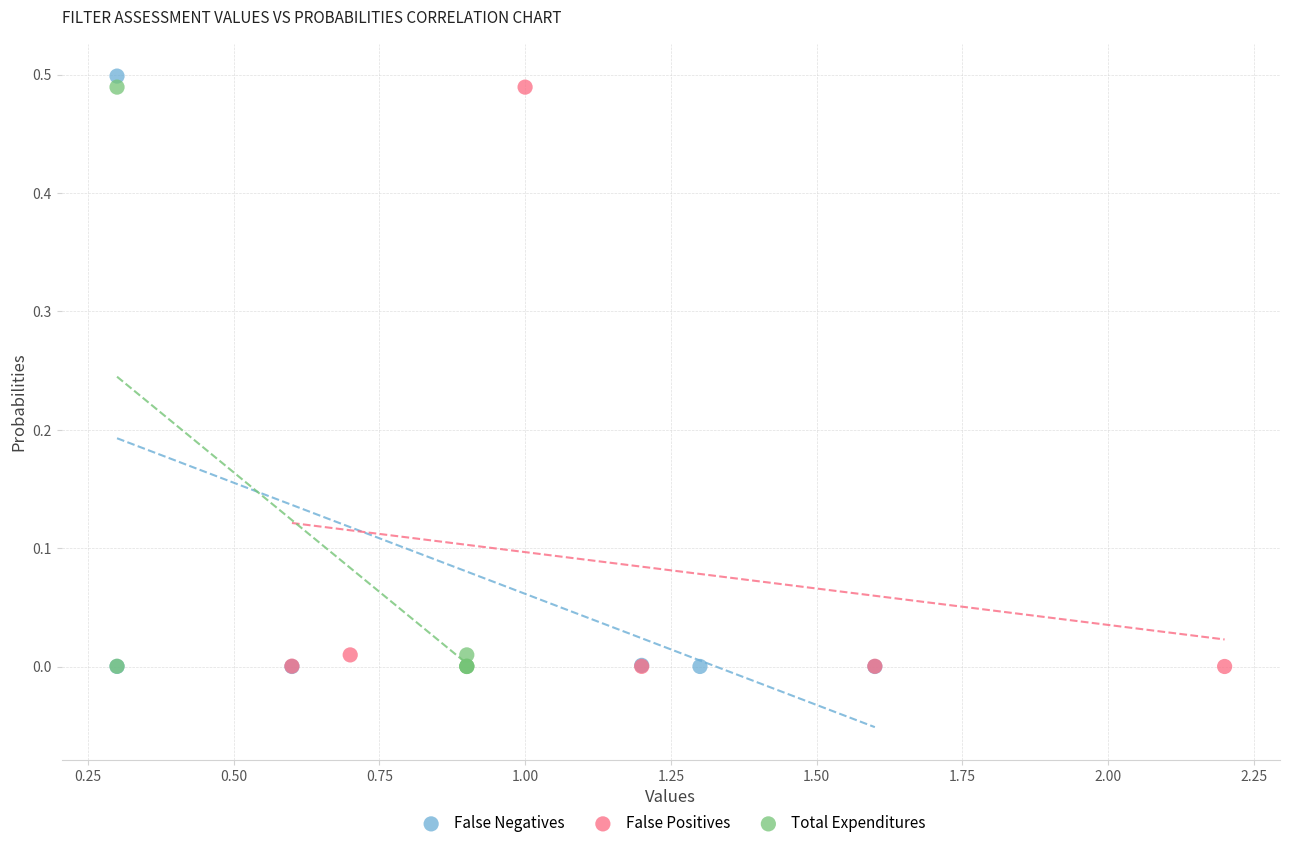

Which series has the widest spread of Y values?

False Negatives